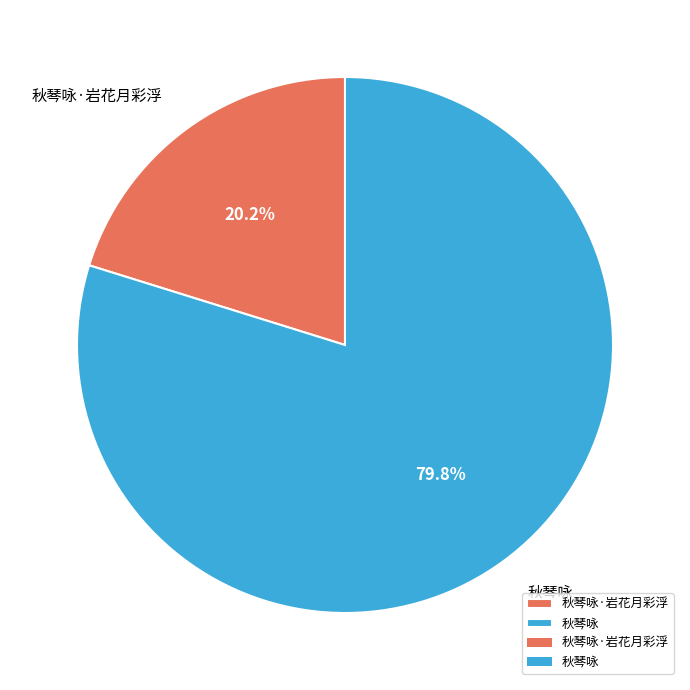

Count the number of slices in the pie.

2